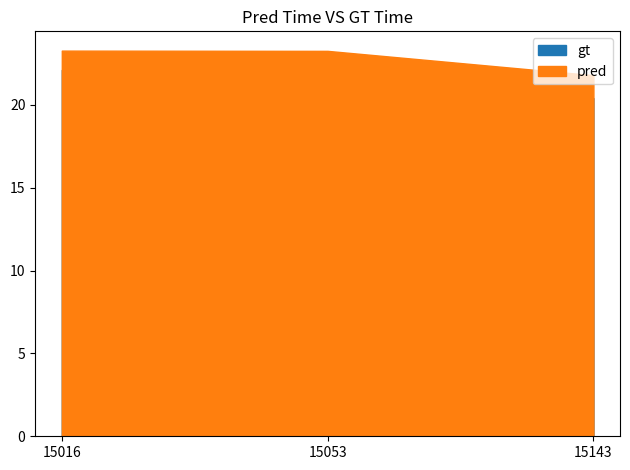

Which series has the largest range (max minus min)?

gt